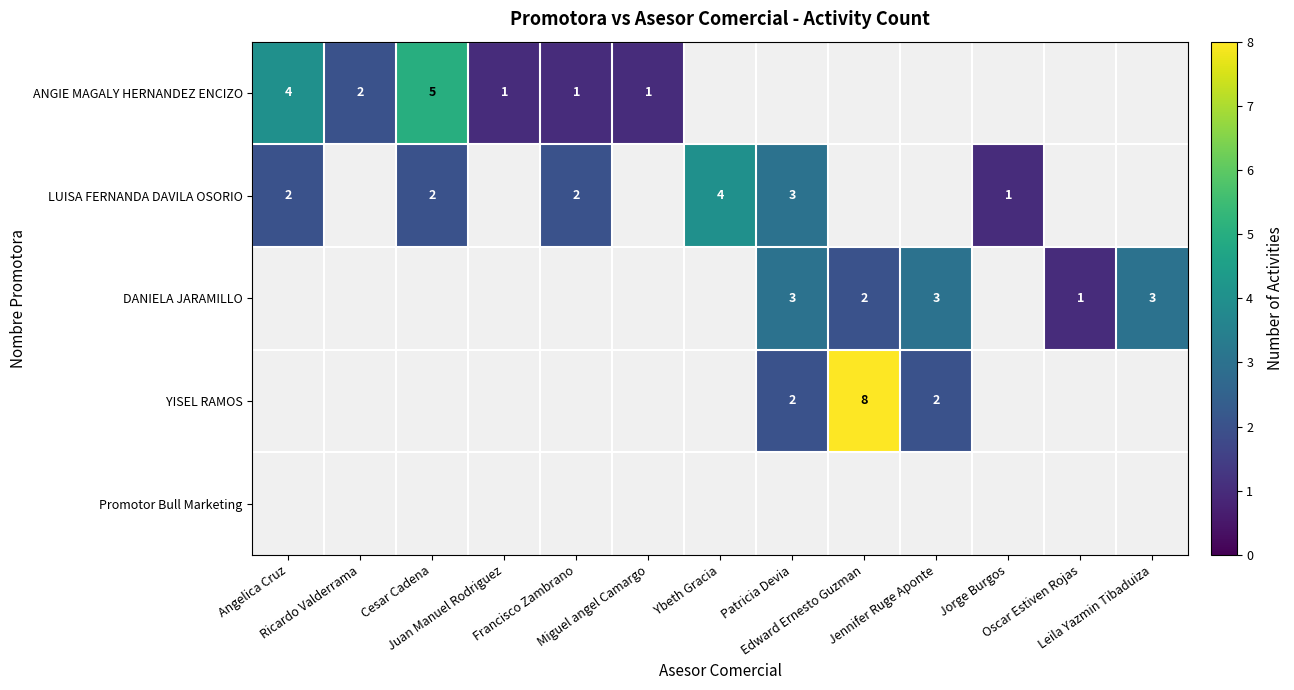

Count the number of data series in this chart.

5